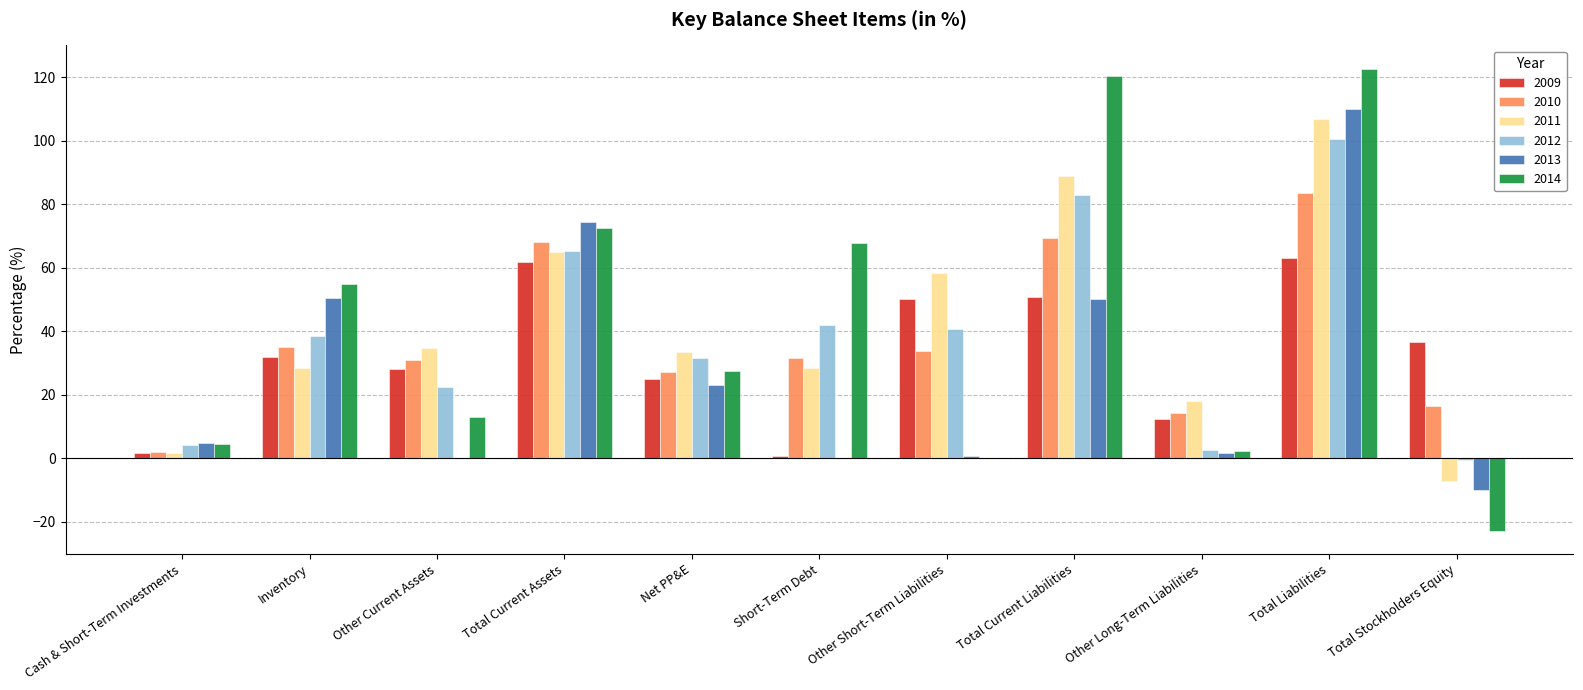

What is the sum of all 2013 values?

305.9